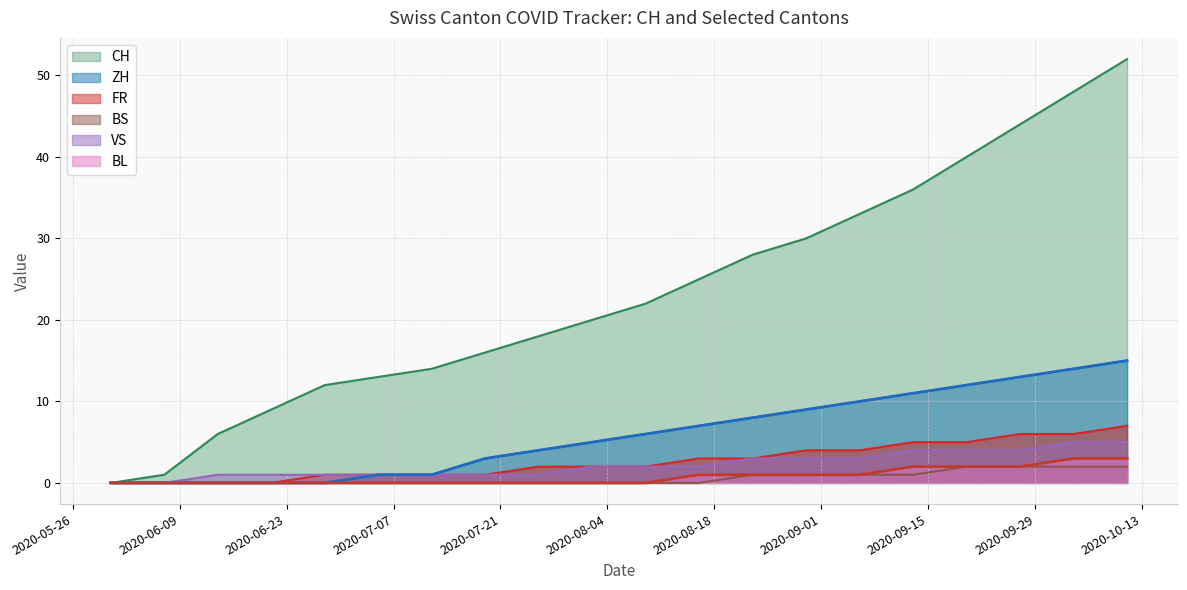

True or false: CH and VS intersect in this chart.

False